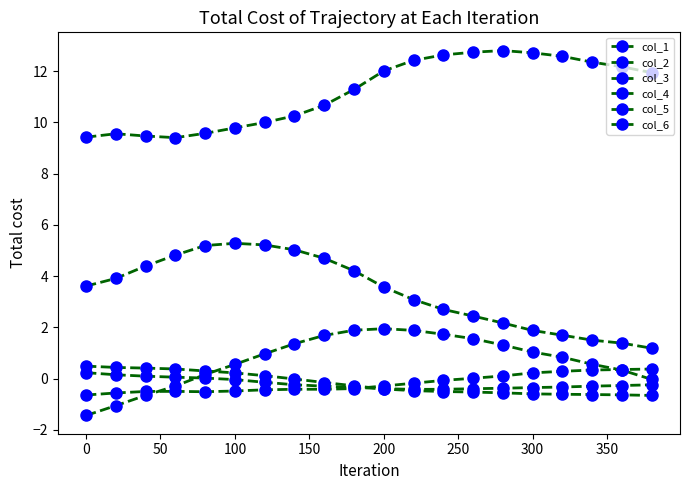

Does the chart display data point markers on the line(s)?

Yes